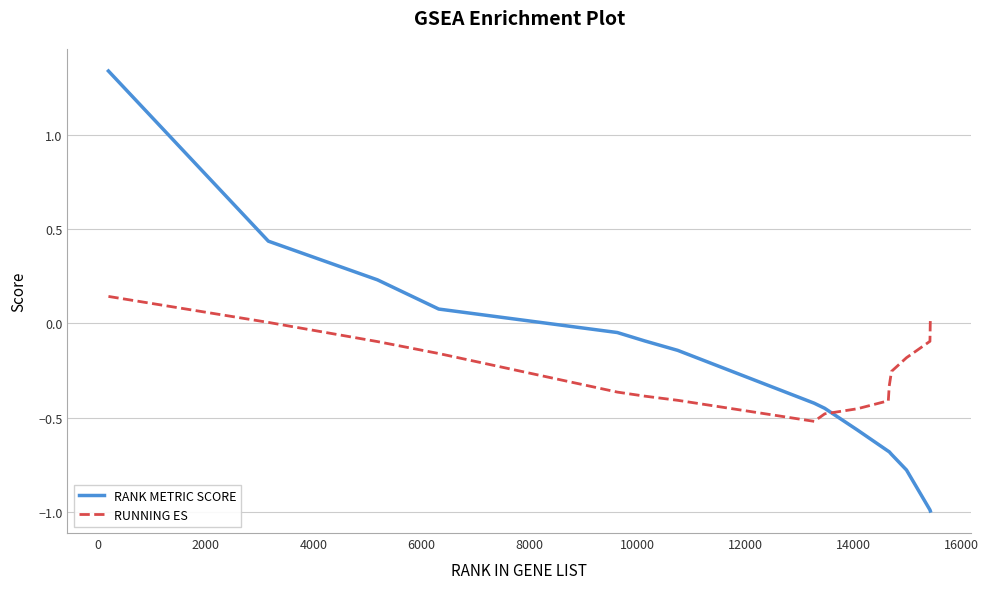

What is the sum of all RUNNING ES values?

-4.0